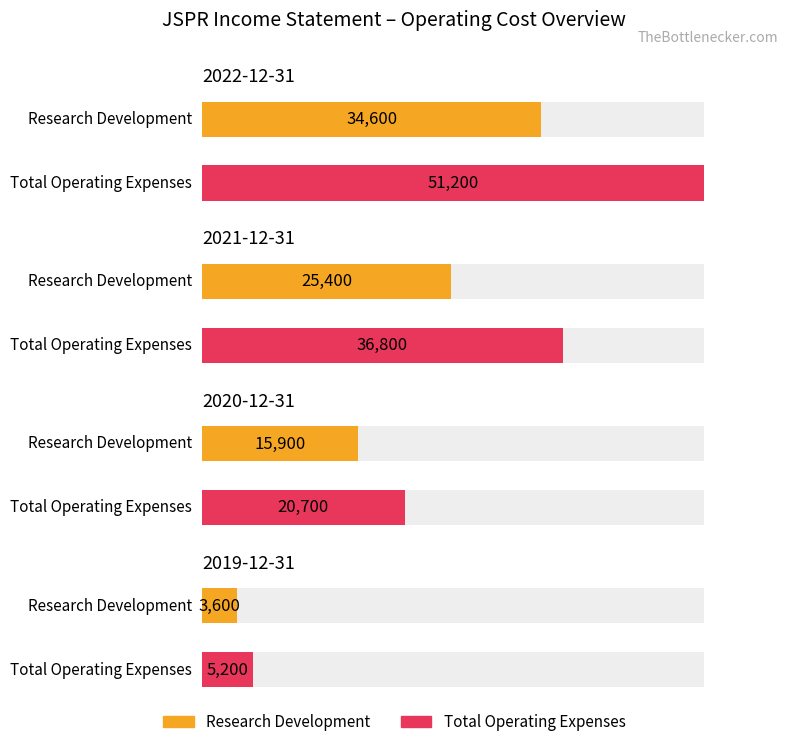

What is the label of the 2nd bar from the right?

2020-12-31